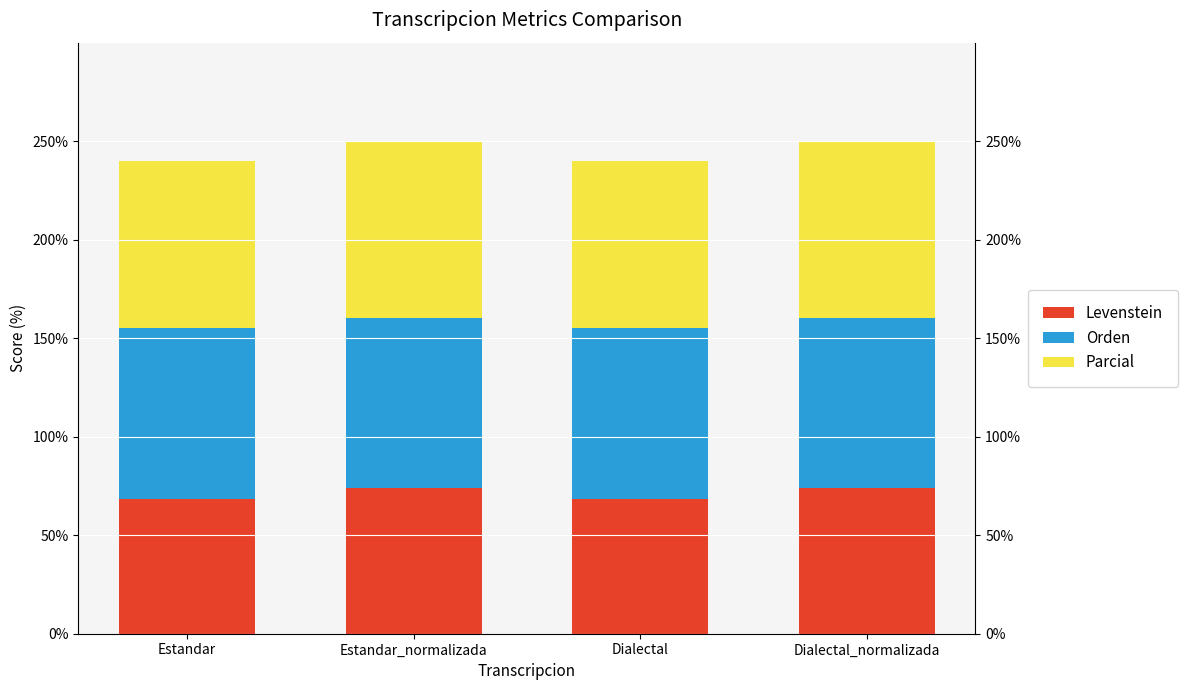

Reading left to right, what are the values for Levenstein?

68.5	73.8	68.5	73.8